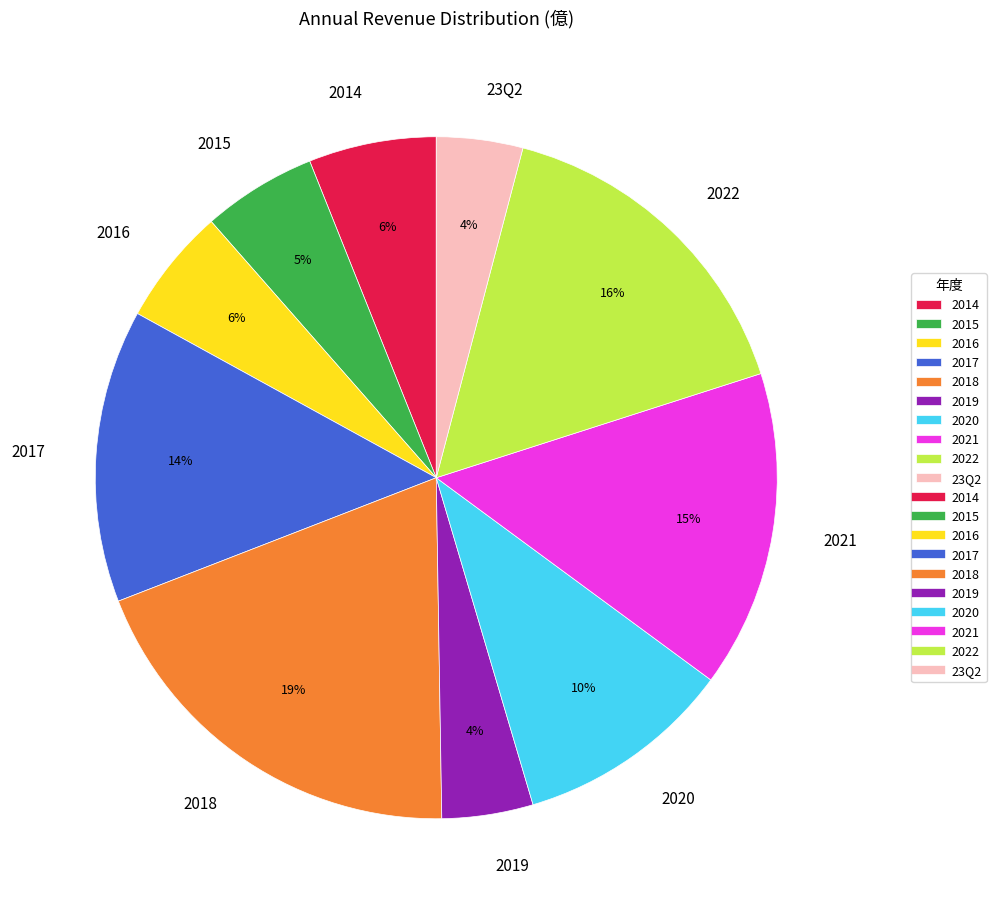

Which slice is the largest?

2018